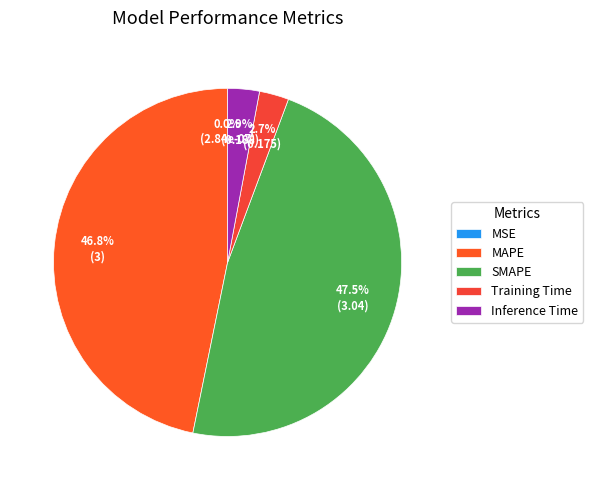

What is the change in value from MAPE to Training Time?

-2.8